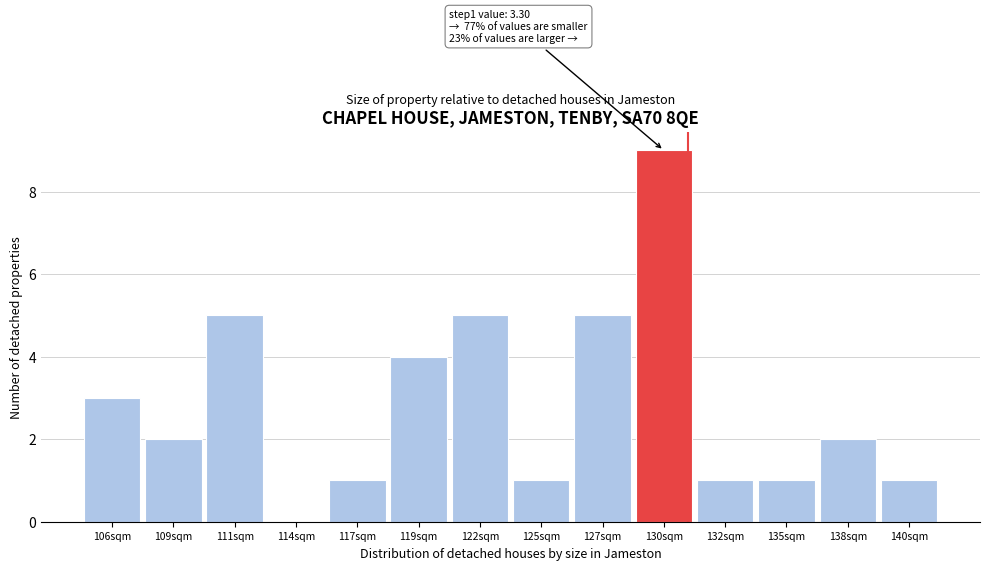

Reading right to left, transcribe all the data shown in this chart.

140sqm=1	138sqm=2	135sqm=1	132sqm=1	130sqm=9	127sqm=5	125sqm=1	122sqm=5	119sqm=4	117sqm=1	114sqm=0	111sqm=5	109sqm=2	106sqm=3